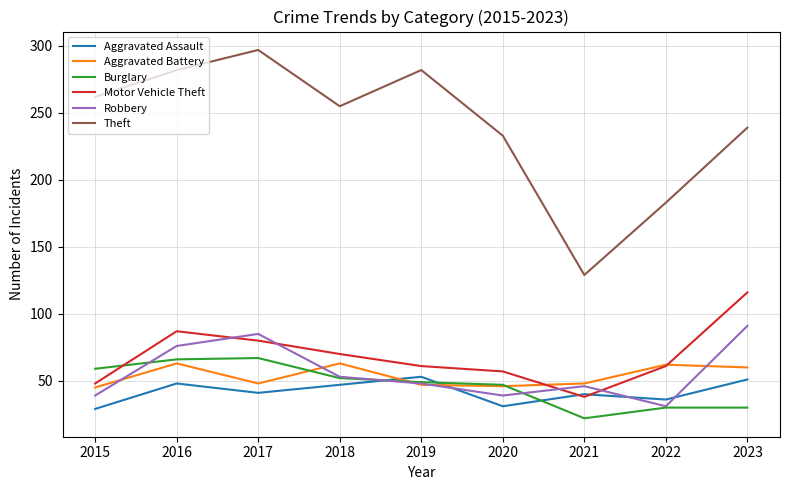

Which series has the widest spread of values?

Theft